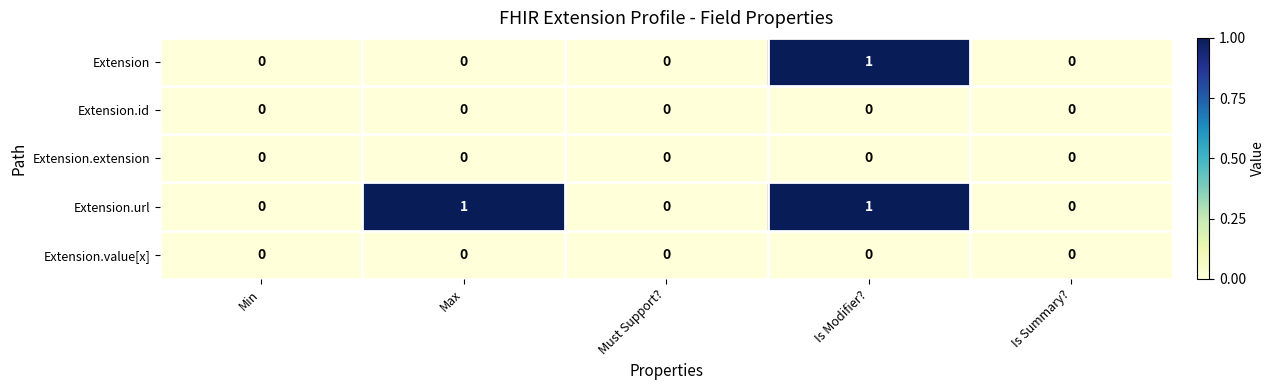

At which category is the sum across all series the highest?

Is Modifier?